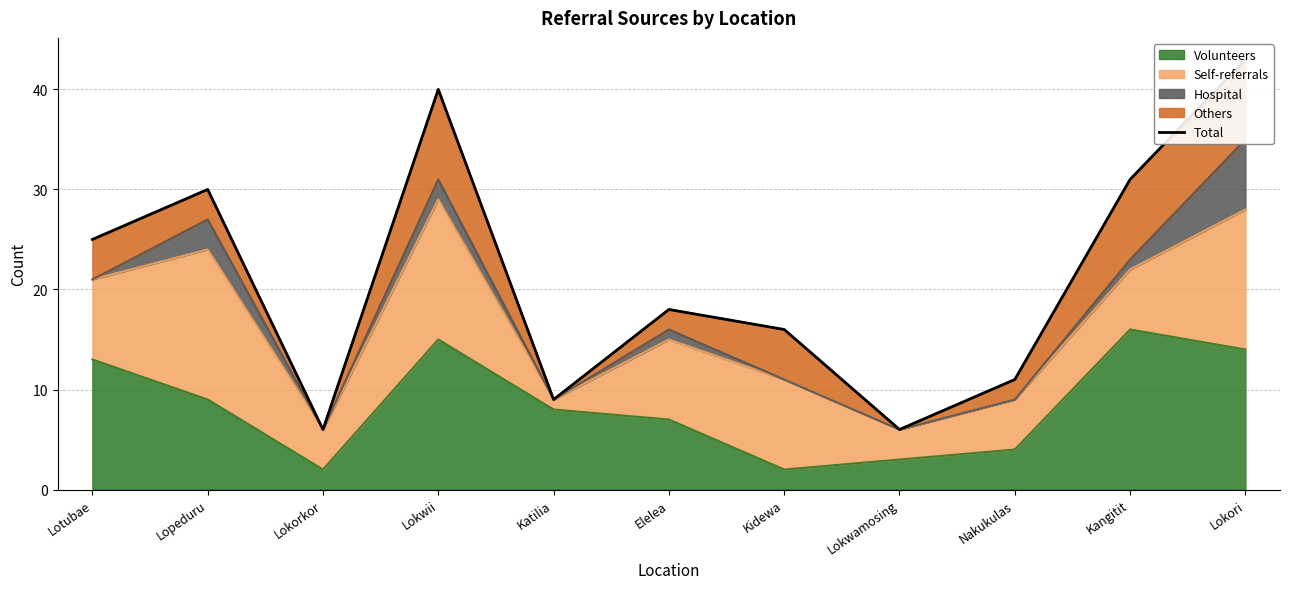

Rank the categories by value from highest to lowest.

Lokori, Lokwii, Kangitit, Lopeduru, Lotubae, Elelea, Kidewa, Nakukulas, Katilia, Lokorkor, Lokwamosing